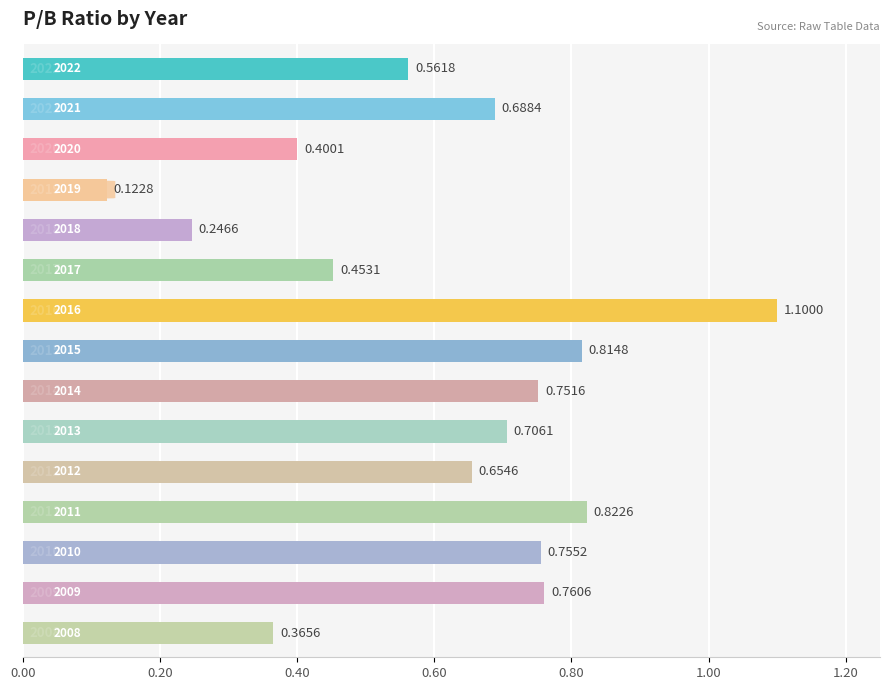

What is the smallest value displayed?

0.1